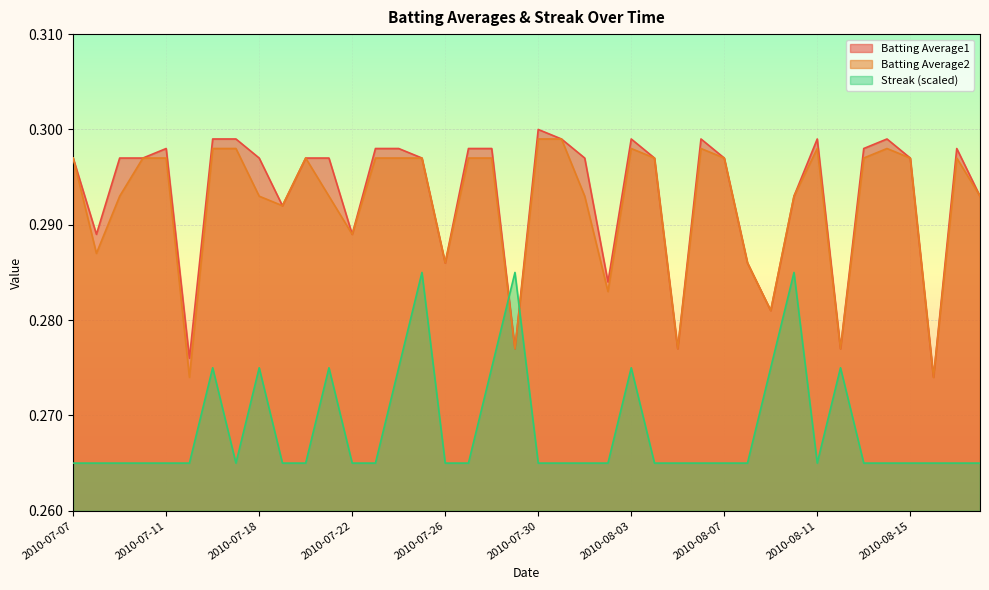

Does the chart display data point markers on the line(s)?

No